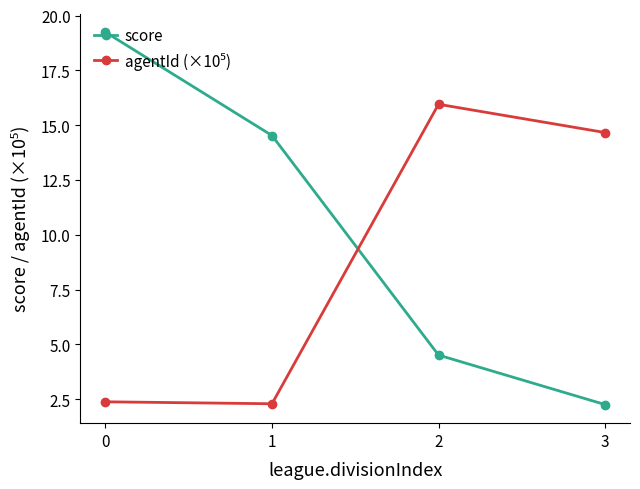

What is the difference between the maximum and minimum values in the score series?

17.0